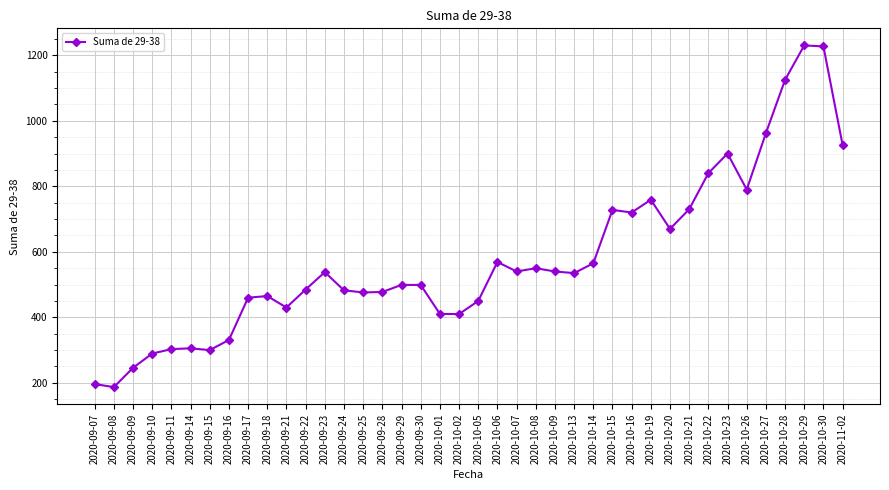

Which has a higher value, 2020-10-26 or 2020-09-10?

2020-10-26